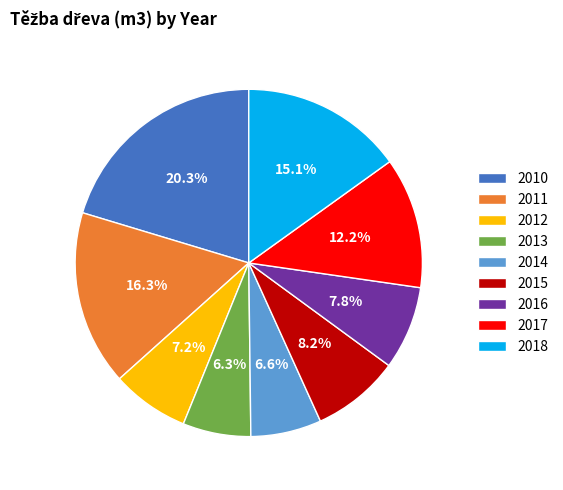

What is the largest slice in the pie chart?

2010